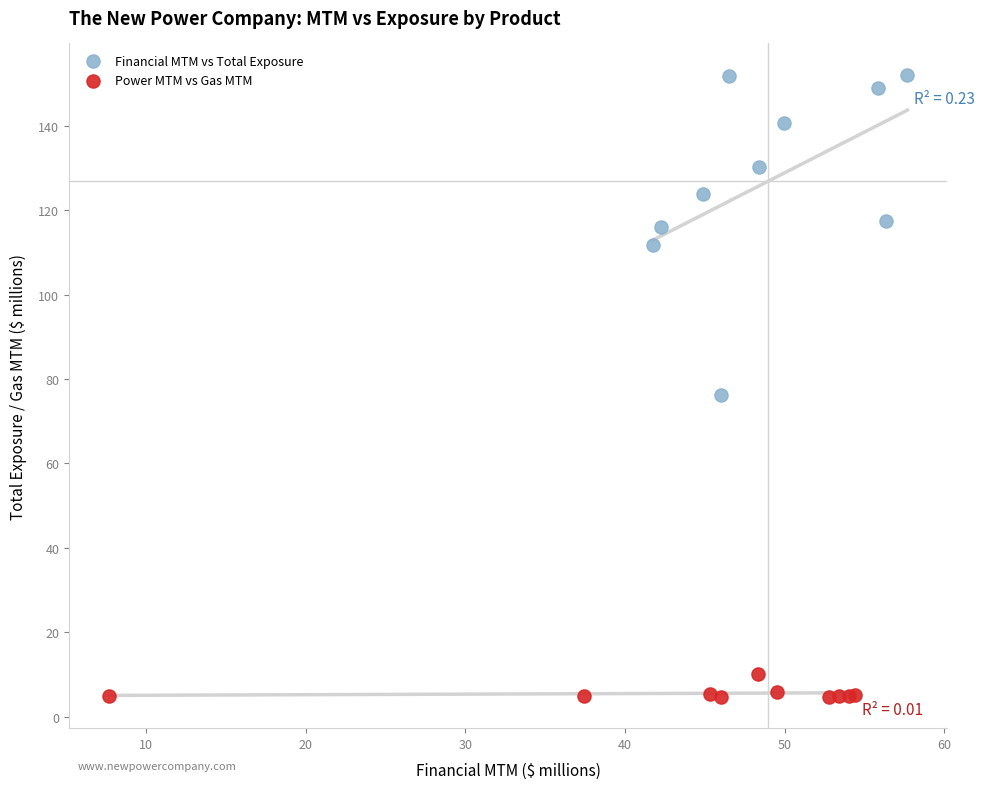

Which series contains the highest Y value?

Financial MTM vs Total Exposure